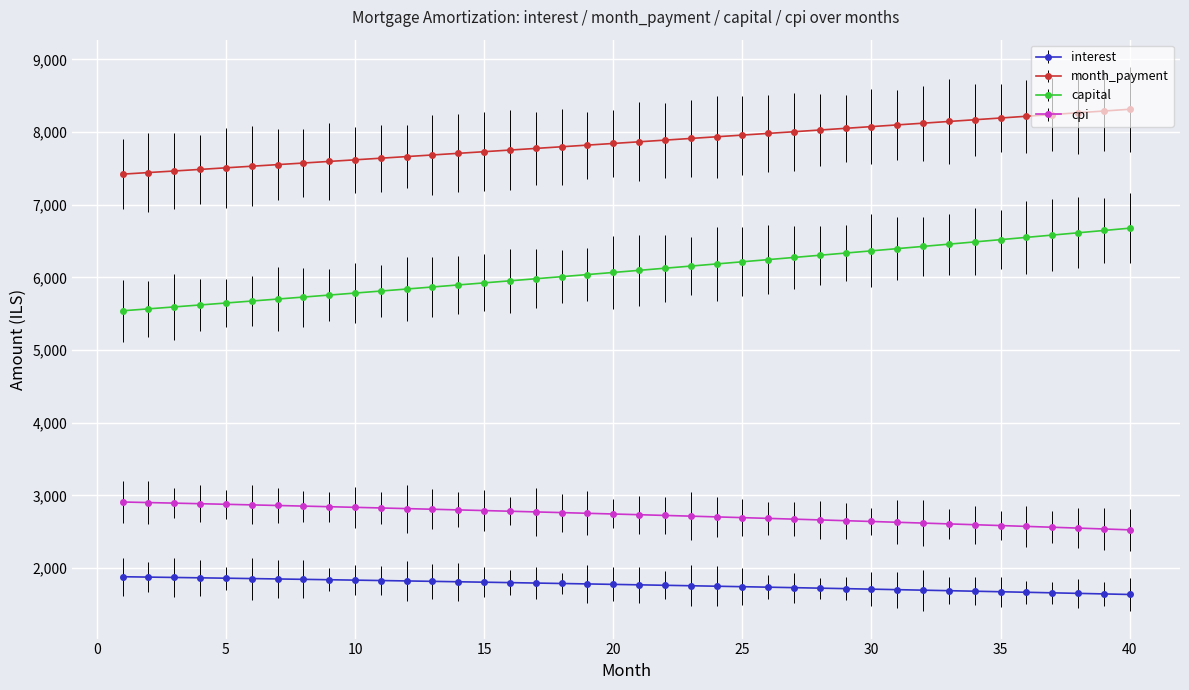

How many series are shown in this chart?

4